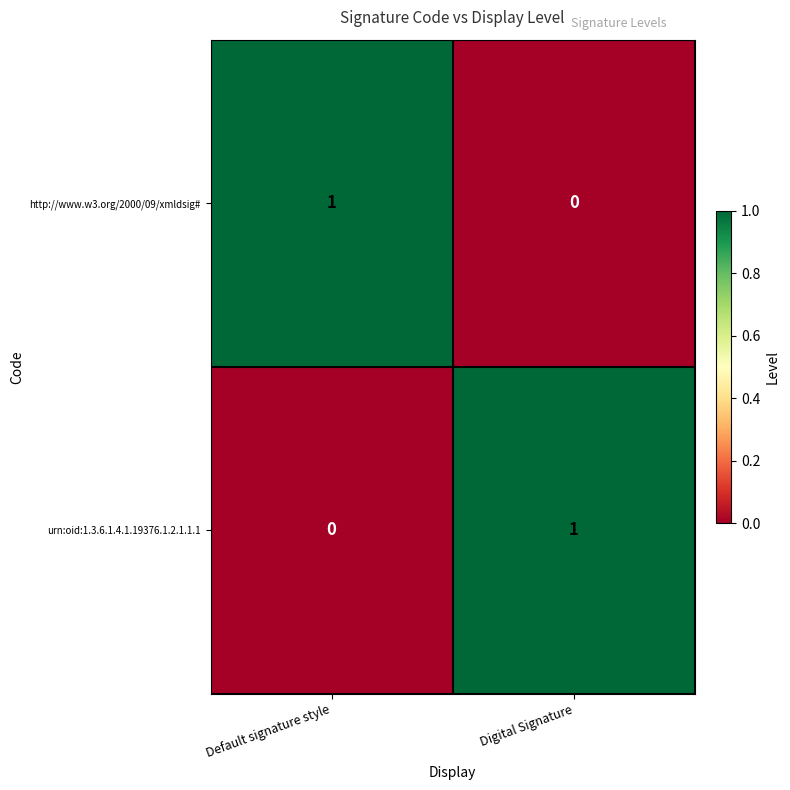

Rank the categories by http://www.w3.org/2000/09/xmldsig# value from highest to lowest.

Default signature style, Digital Signature